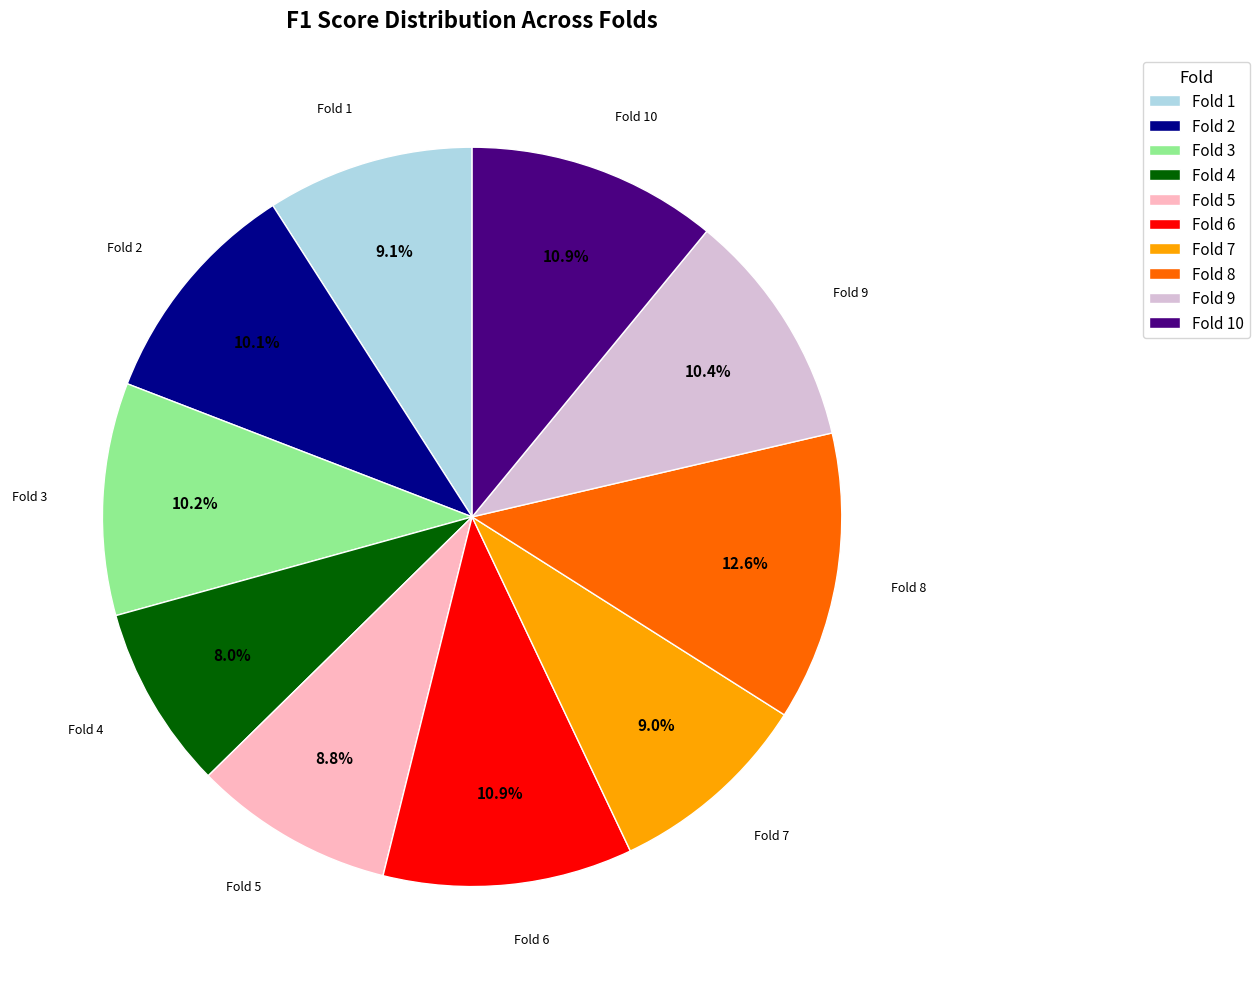

Which category has the biggest portion of the pie?

Fold 8